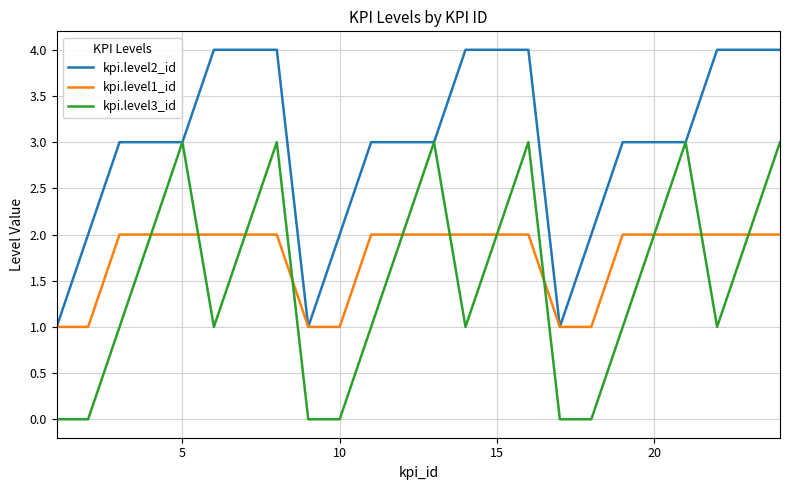

Rank the series by their maximum value, from highest to lowest.

kpi.level2_id, kpi.level3_id, kpi.level1_id